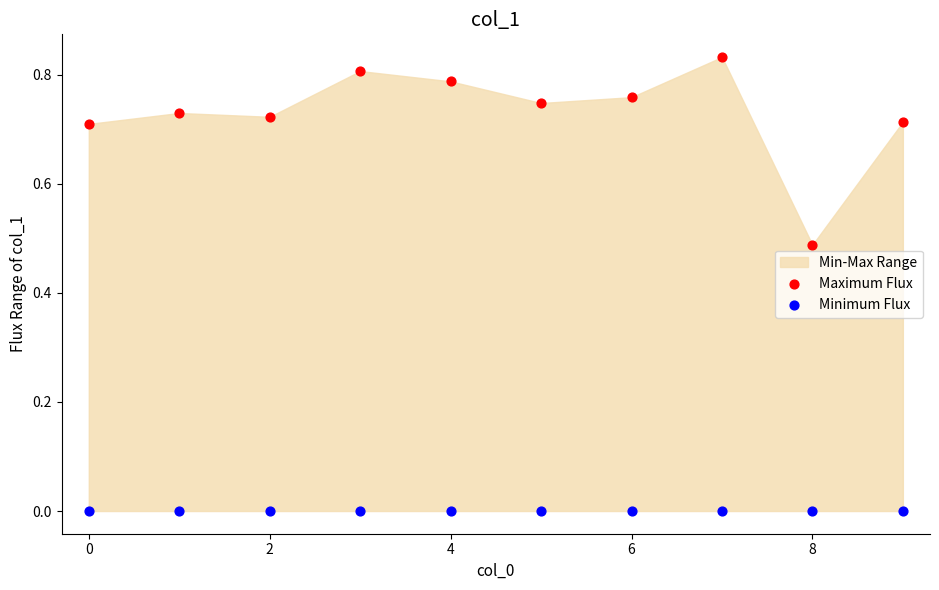

Which series reaches the minimum Y coordinate?

Minimum Flux